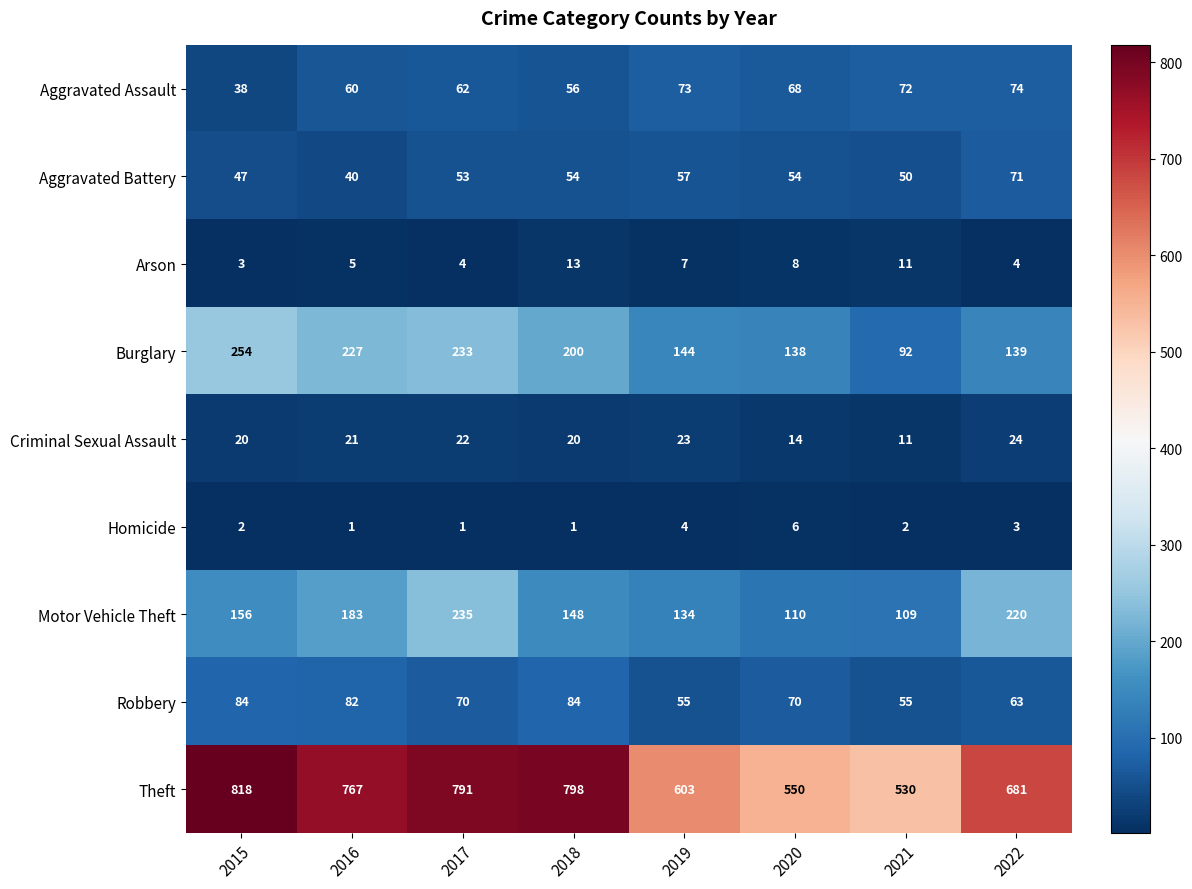

Is it true that Homicide equals 1 at 2016?

True